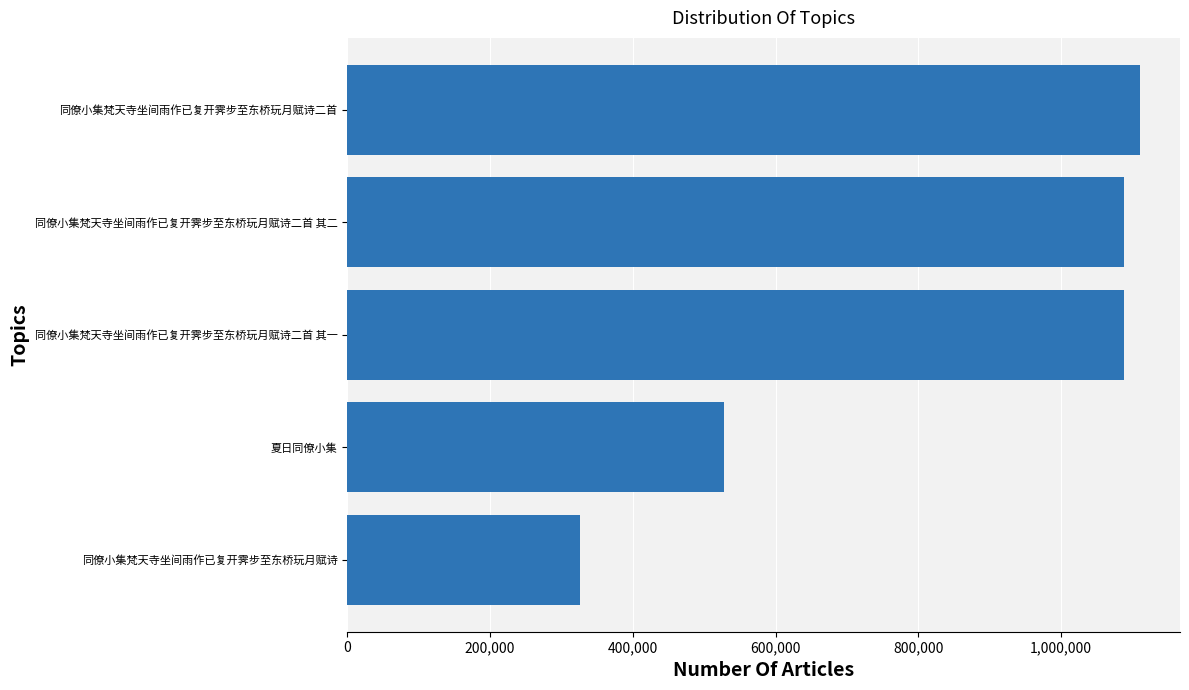

What is the label of the 5th bar from the top?

同僚小集梵天寺坐间雨作已复开霁步至东桥玩月赋诗